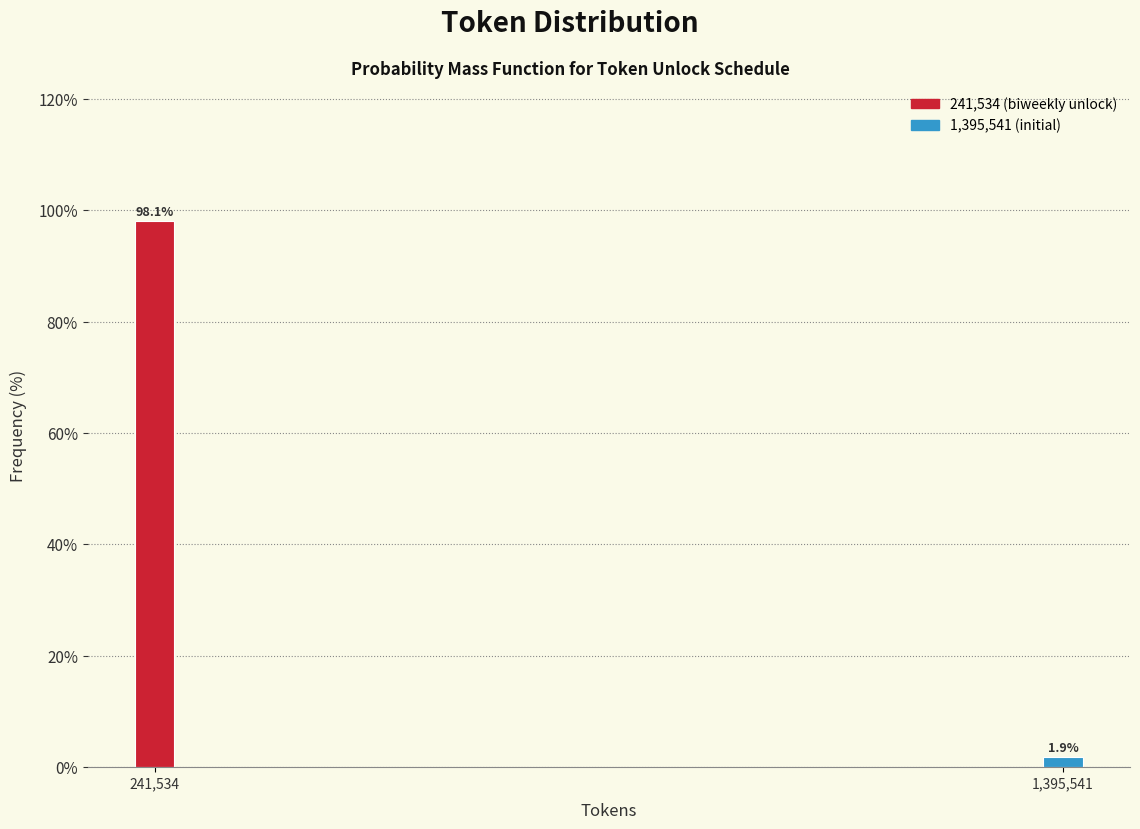

Reading right to left, what are all the values shown in this chart?

1.9	98.1